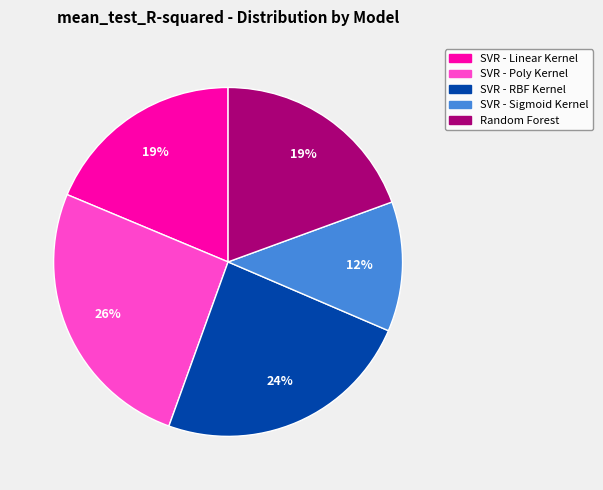

To the nearest percent, what portion does Random Forest represent?

19%